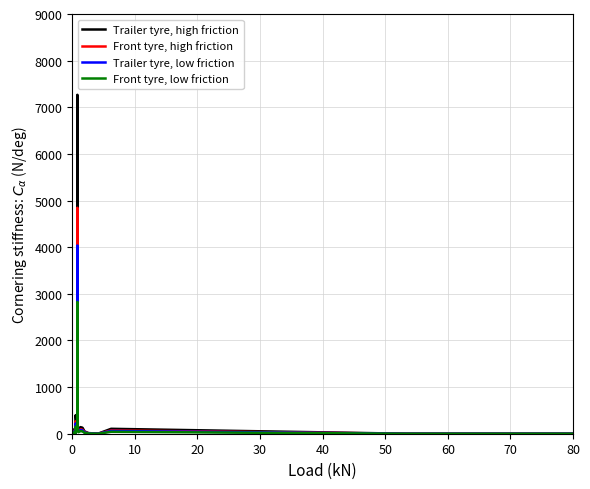

The value of Front tyre, low friction at 80 is 115.9. True or false?

False